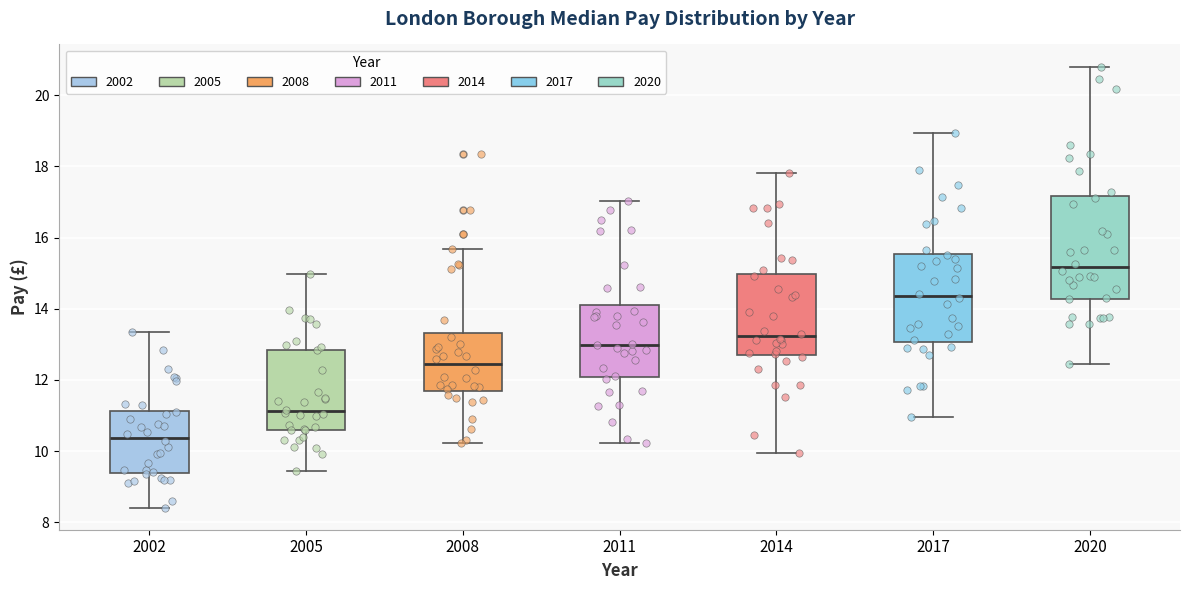

Reading left to right, read every box against the y-axis: the position of its median line, the range the box covers, and the ends of its whiskers. The values are not printed on the chart, so give them approximately, as read against the axis.

2002: median 10.4, box 9.4 to 11.2, whiskers 8.4 to 13.4
2005: median 11.2, box 10.6 to 12.8, whiskers 9.4 to 15.0
2008: median 12.4, box 11.8 to 13.4, whiskers 10.2 to 15.6
2011: median 13.0, box 12.0 to 14.0, whiskers 10.2 to 17.0
2014: median 13.2, box 12.8 to 15.0, whiskers 10.0 to 17.8
2017: median 14.4, box 13.0 to 15.6, whiskers 11.0 to 19.0
2020: median 15.2, box 14.2 to 17.2, whiskers 12.4 to 20.8